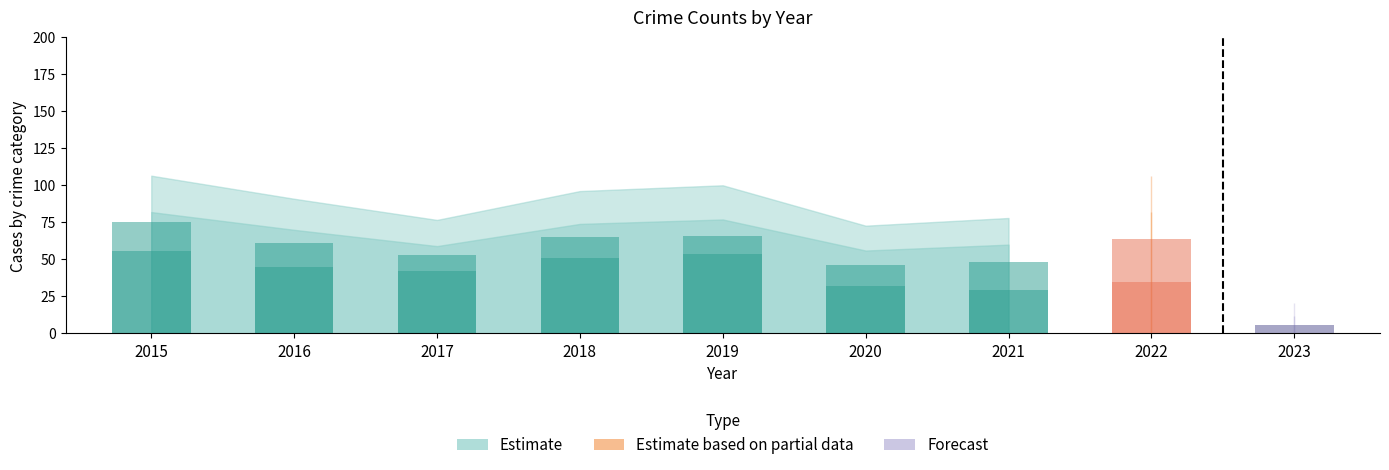

How many values in the Total series are below 70?

4